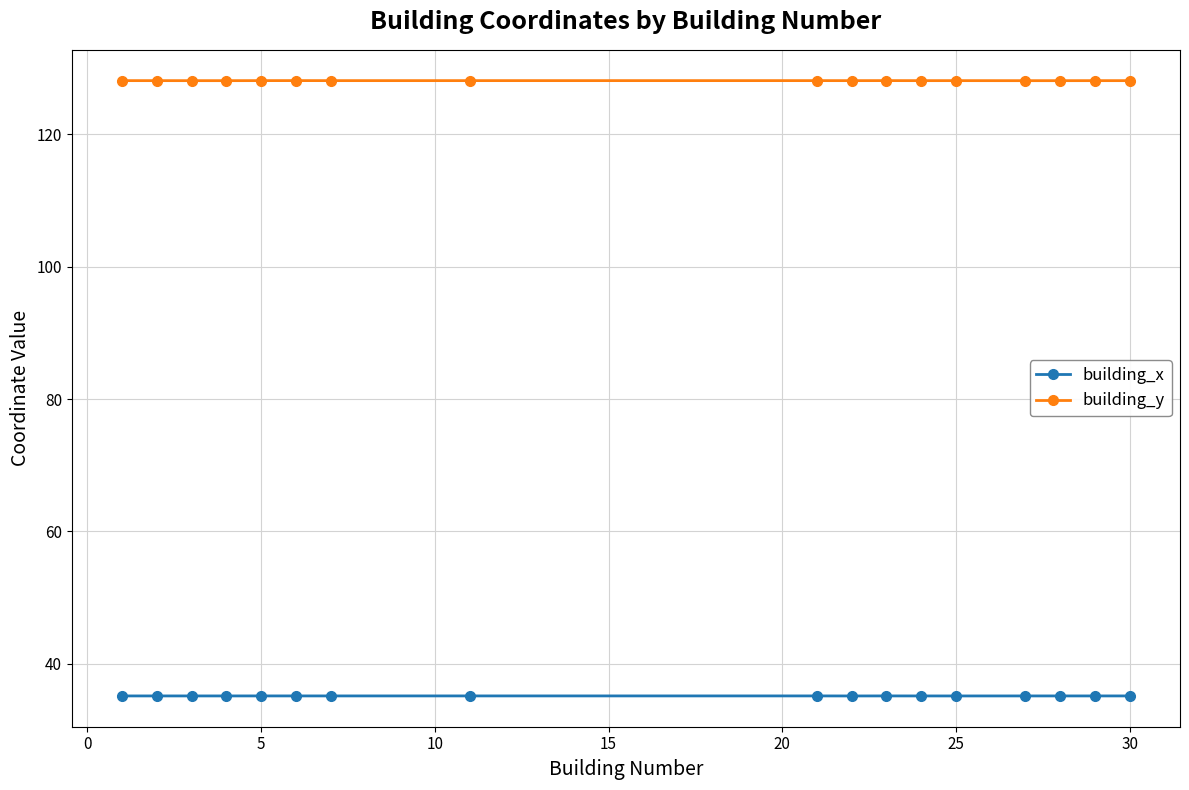

Does the chart have visible grid lines?

Yes